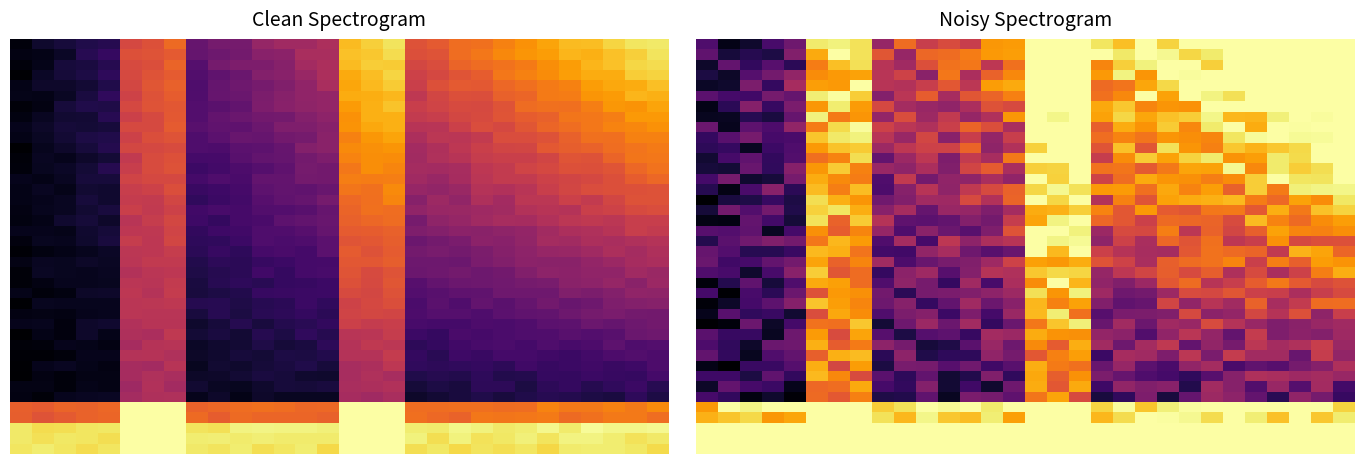

At how many categories does at least one series exceed 0?

30